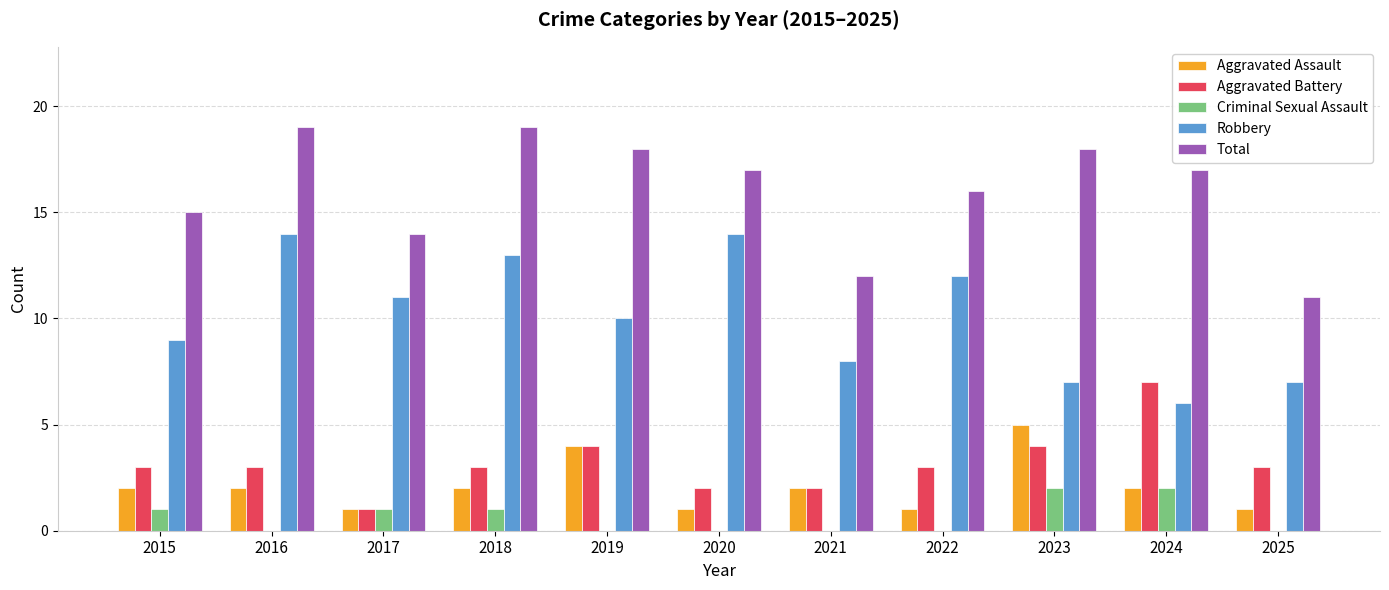

Reading left to right, what are all the values shown in this chart?

Aggravated Assault: 2	2	1	2	4	1	2	1	5	2	1
Aggravated Battery: 3	3	1	3	4	2	2	3	4	7	3
Criminal Sexual Assault: 1	0	1	1	0	0	0	0	2	2	0
Robbery: 9	14	11	13	10	14	8	12	7	6	7
Total: 15	19	14	19	18	17	12	16	18	17	11